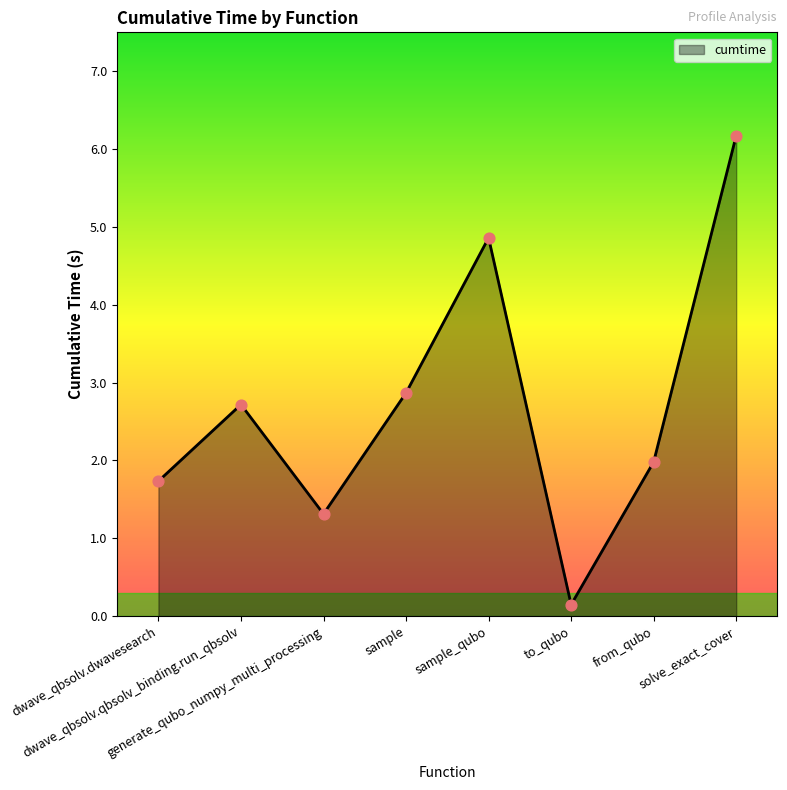

Which has a higher value, to_qubo or sample?

sample